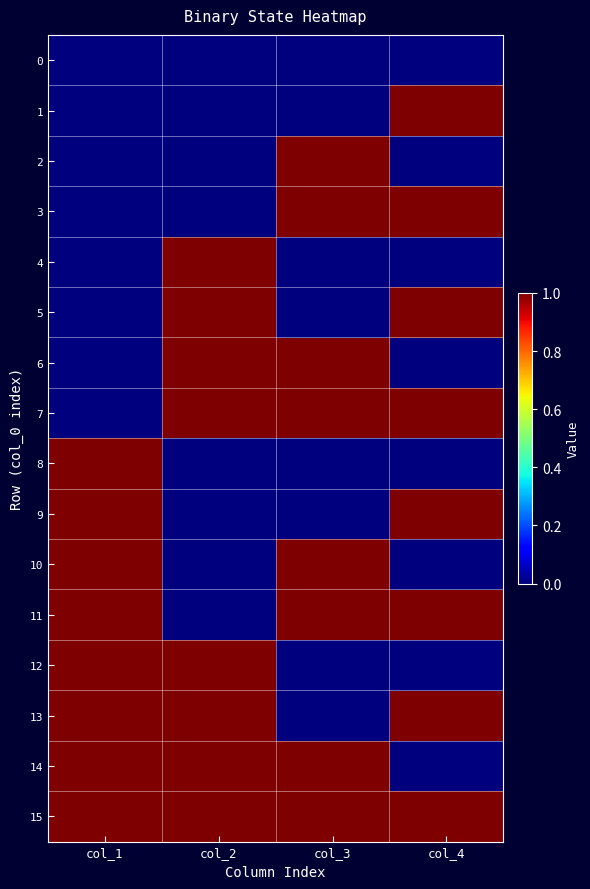

Which series has the largest total across all categories?

15